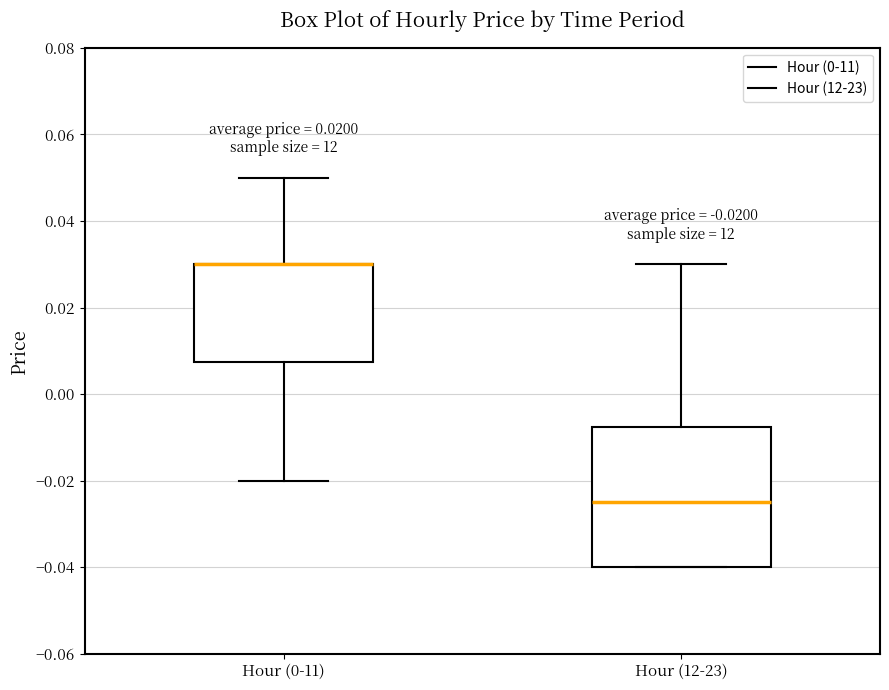

Which box is the tallest, from its lower edge to its upper edge?

Hour (12-23)